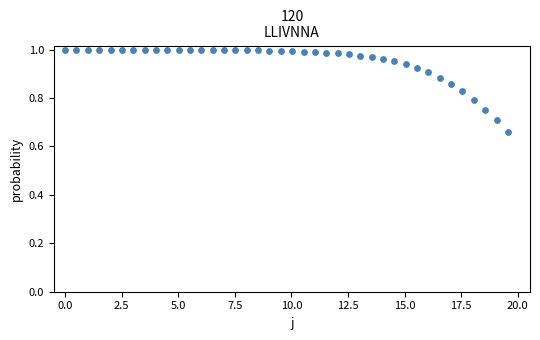

What is the range of X values (max minus min)?

19.6